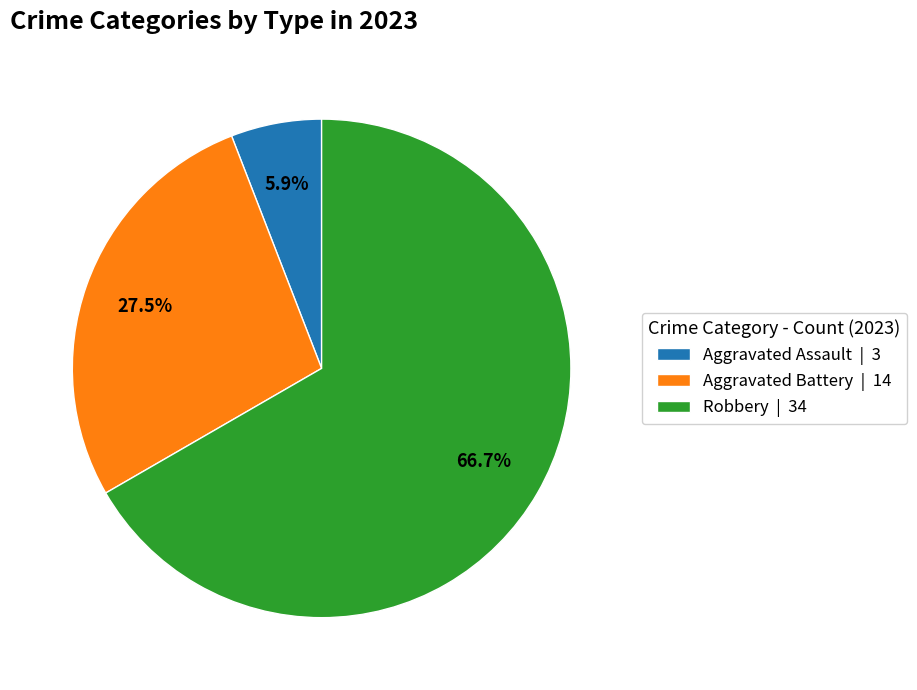

Approximately how many times larger is the value at Aggravated Battery | 14 compared to Aggravated Assault | 3?

4.7